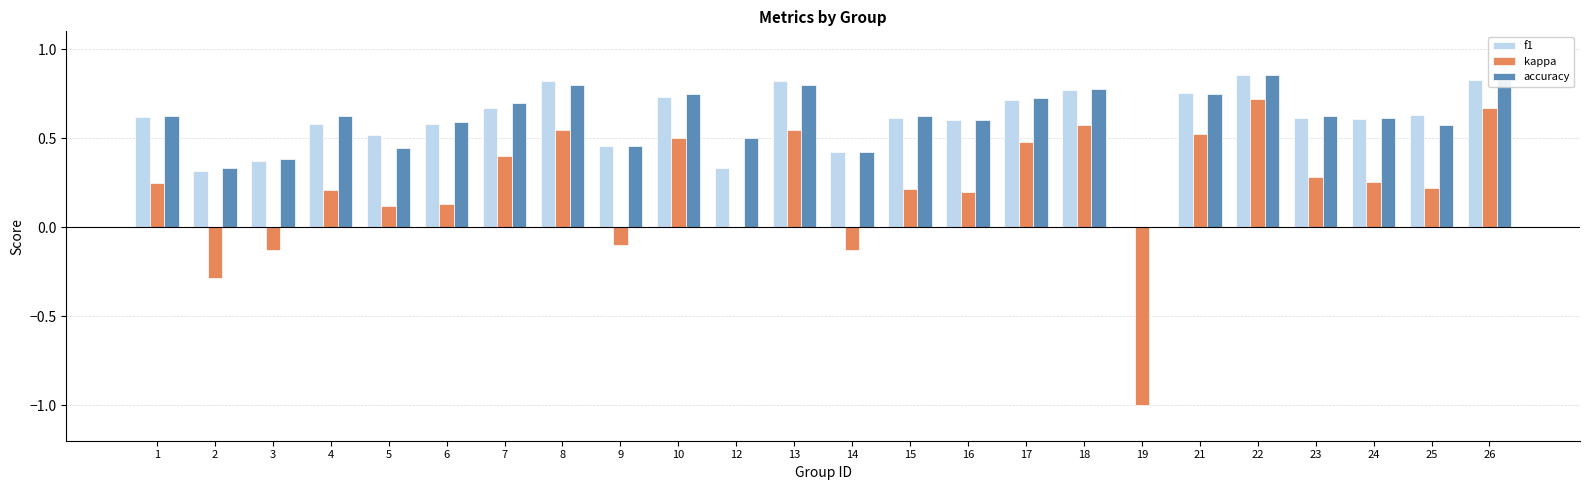

The value of accuracy at 6 is 0.6. True or false?

True